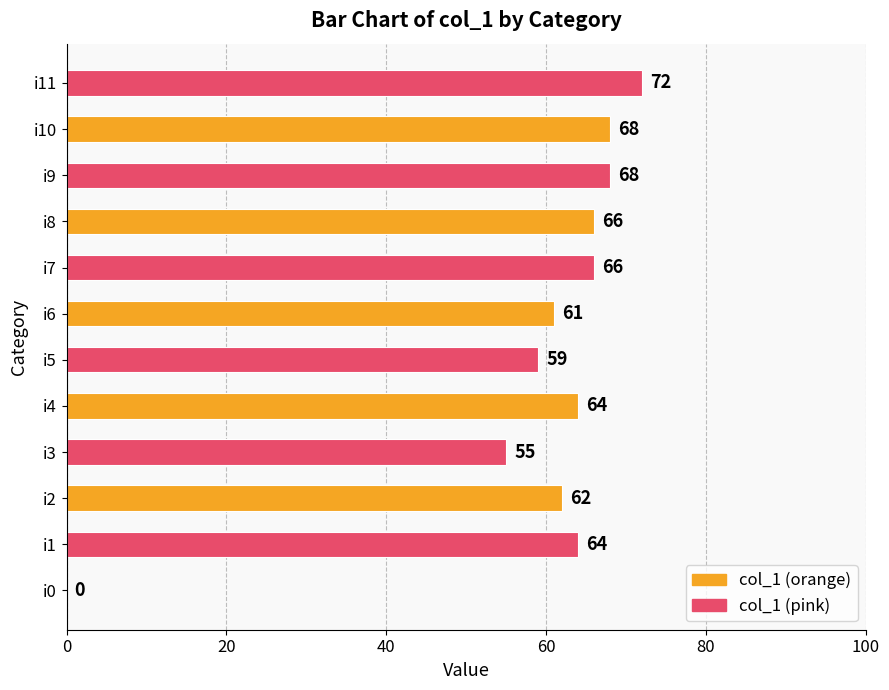

Approximately how many times larger is the value at i7 compared to i11?

0.9